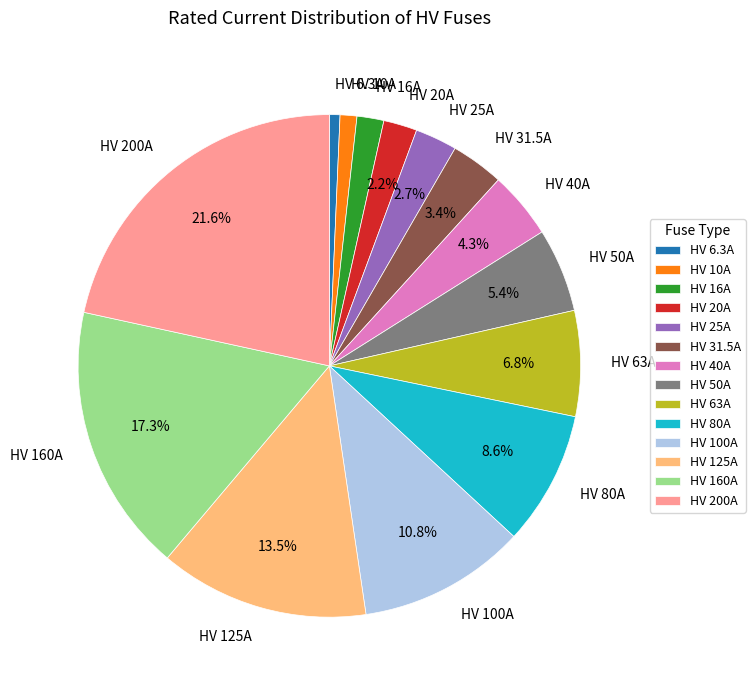

Does any single category account for the majority?

No